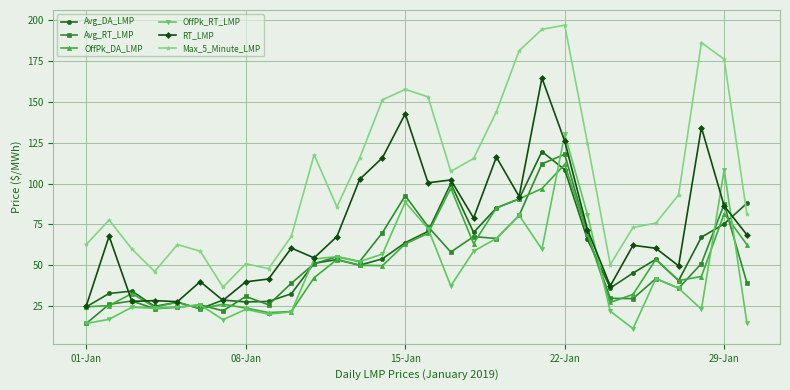

Which series has the largest total across all categories?

Max_5_Minute_LMP